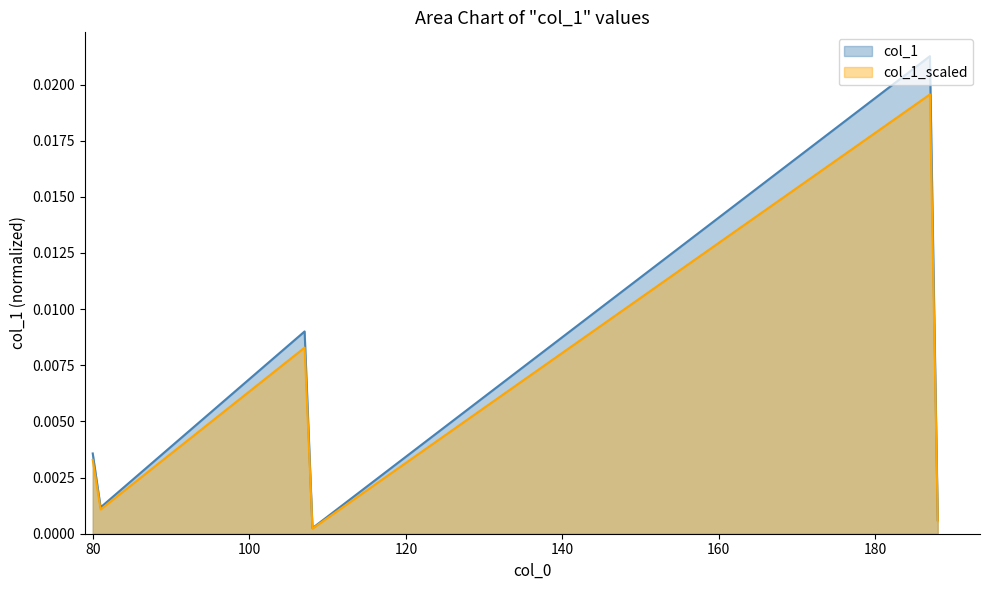

How many lines are shown in the chart?

2